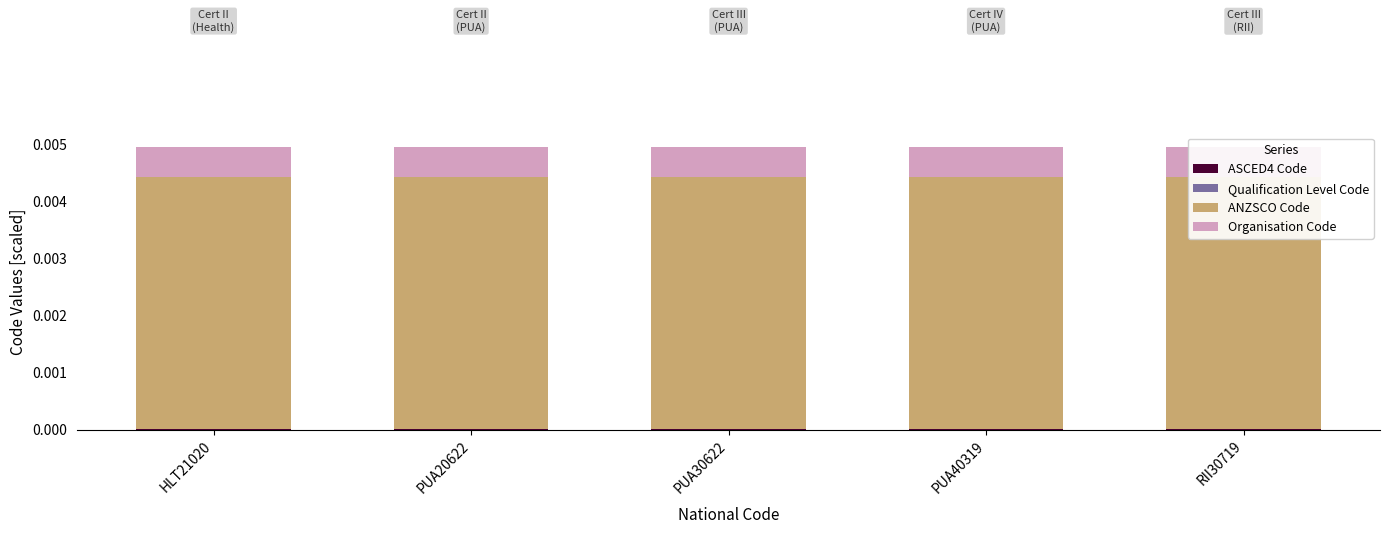

At HLT21020, list the series in order from largest to smallest.

ANZSCO Code, Organisation Code, ASCED4 Code, Qualification Level Code